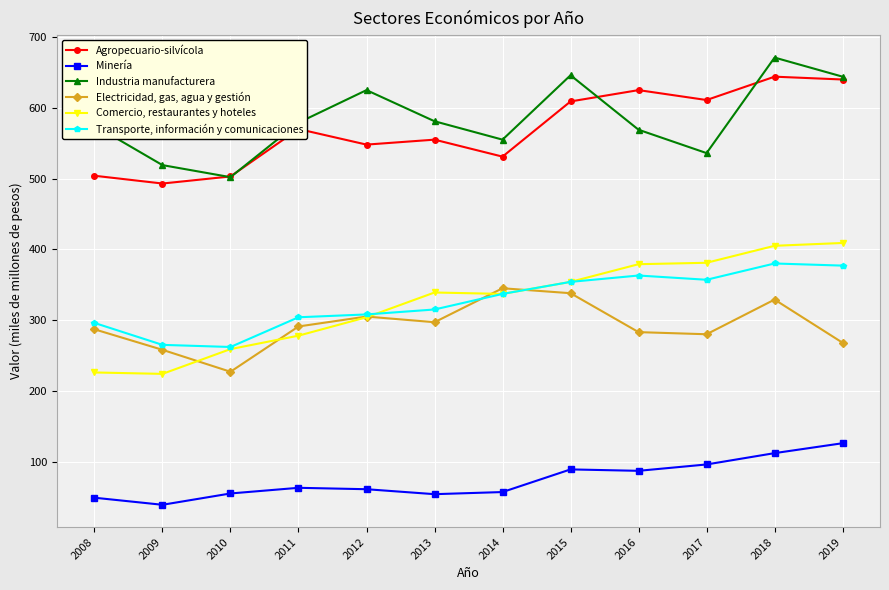

Where is Comercio, restaurantes y hoteles nearest to the value 316?

2012